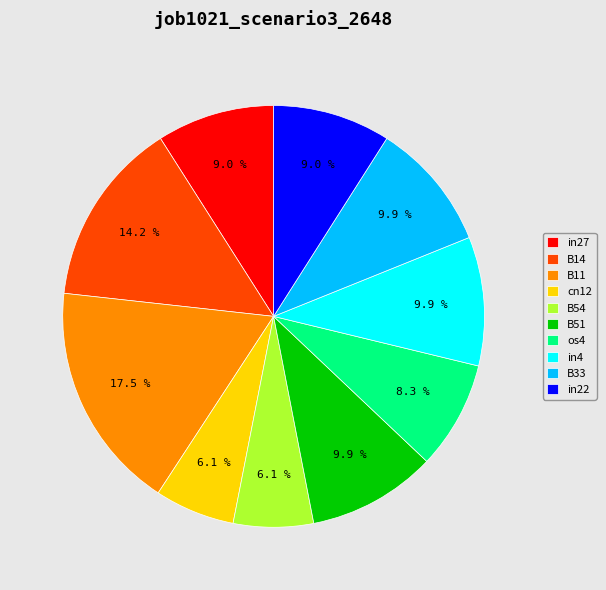

To the nearest percent, what is the difference between the largest and smallest slice percentages?

11%